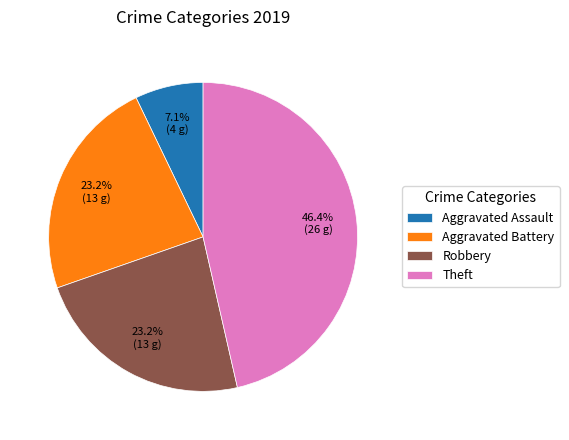

Does Aggravated Battery account for over 50% of the chart?

No